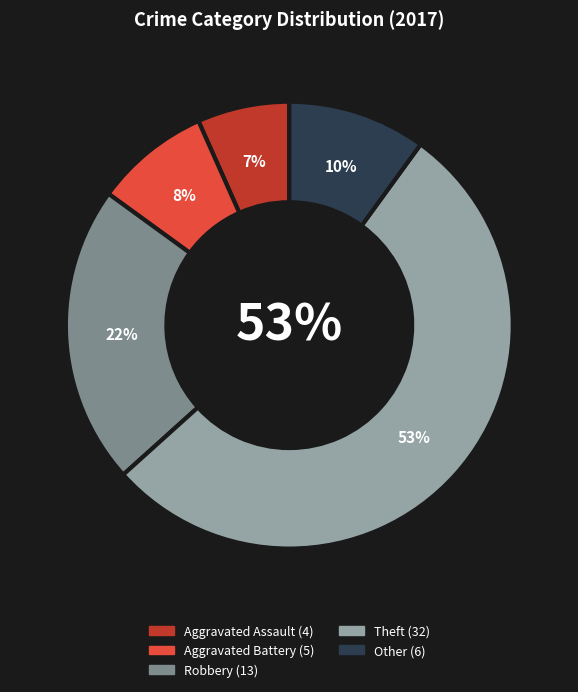

Which has a higher value, Theft or Robbery?

Theft